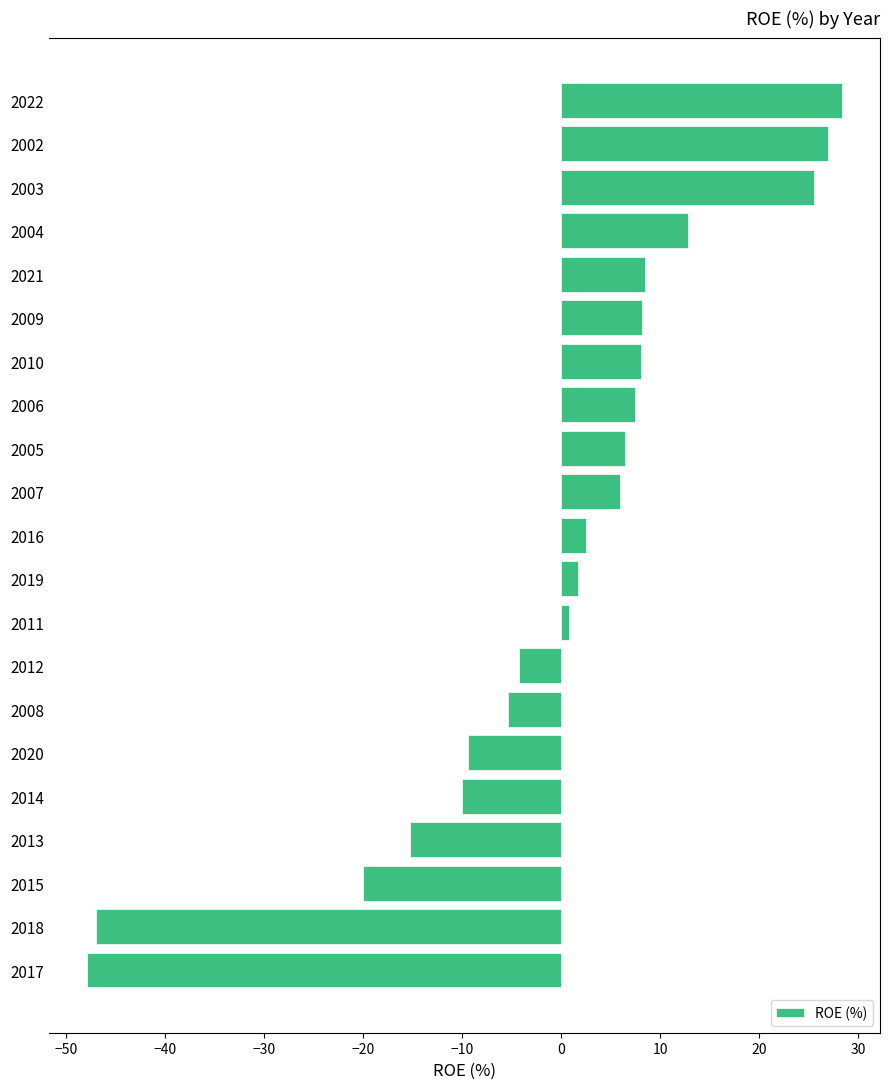

Count the number of data series in this chart.

1